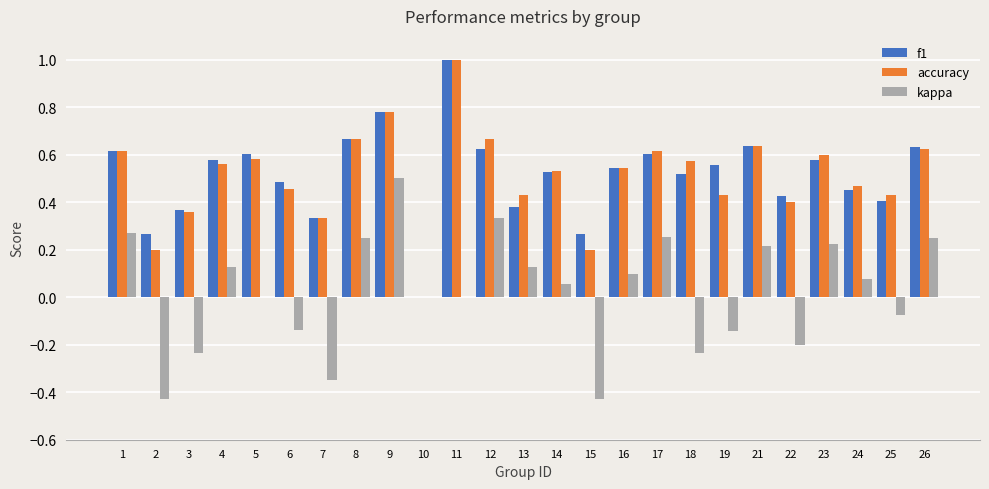

Is the value of kappa at 22 greater than the value of f1 at 6?

No